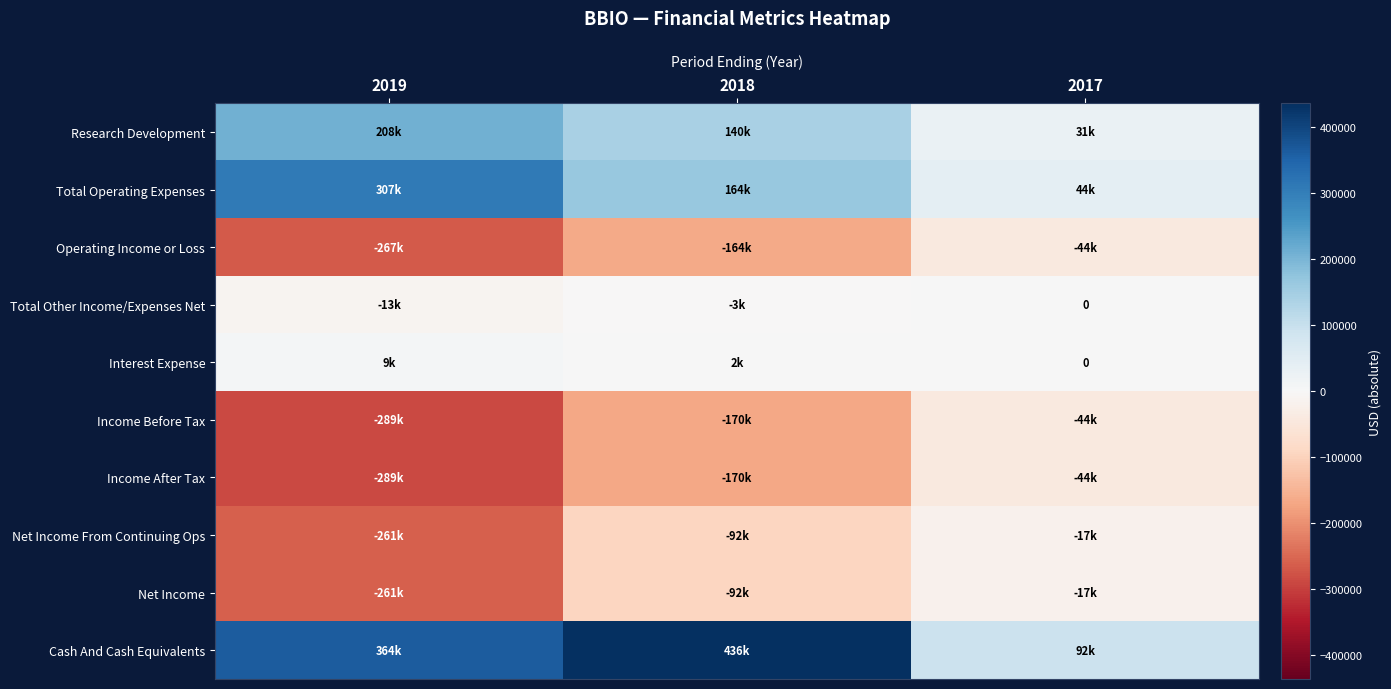

What is the total value across all series at 2019?

-490600